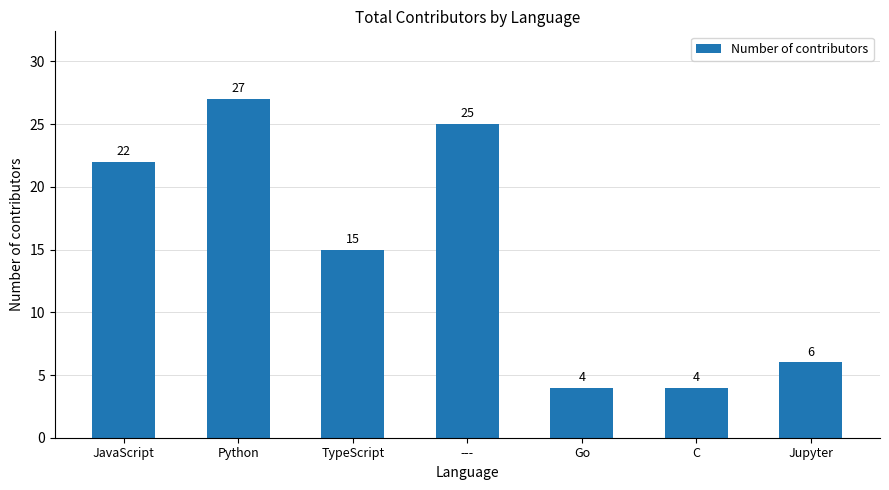

What is the change in value from JavaScript to Python?

+5